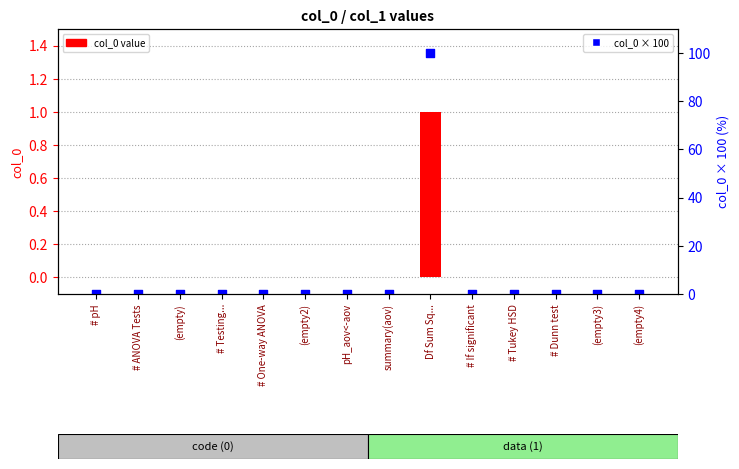

At how many categories does at least one series exceed 71?

1